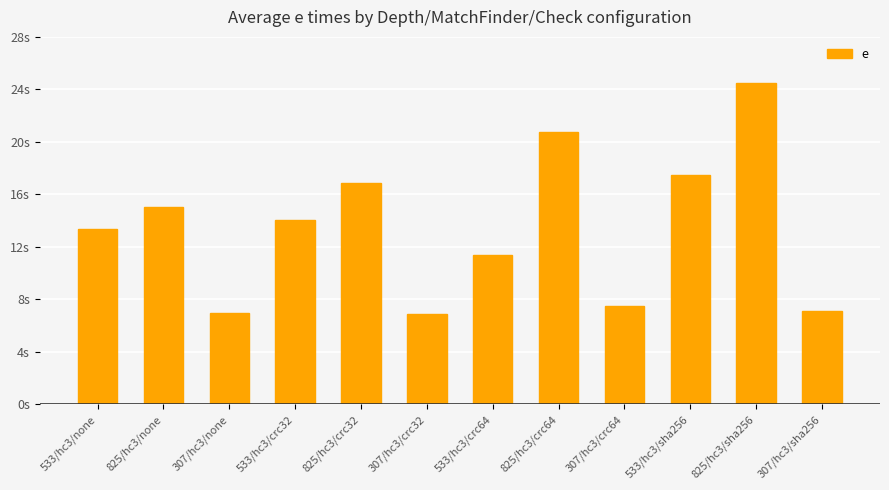

The chart shows a value of 18.7 at 533/hc3/none. True or false?

False